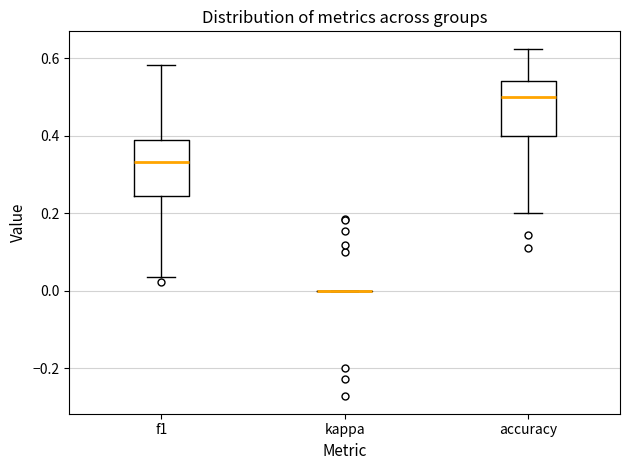

Reading left to right, transcribe this box plot: for each box, give where its median line is, the range the box spans, and where its two whiskers end, as read against the y-axis. The values are not printed on the chart, so give them approximately, as read against the axis.

f1: median 0.34, box 0.24 to 0.38, whiskers 0.04 to 0.58
kappa: box collapsed to a line at 0.00, whiskers 0.00 to 0.00
accuracy: median 0.50, box 0.40 to 0.54, whiskers 0.20 to 0.62